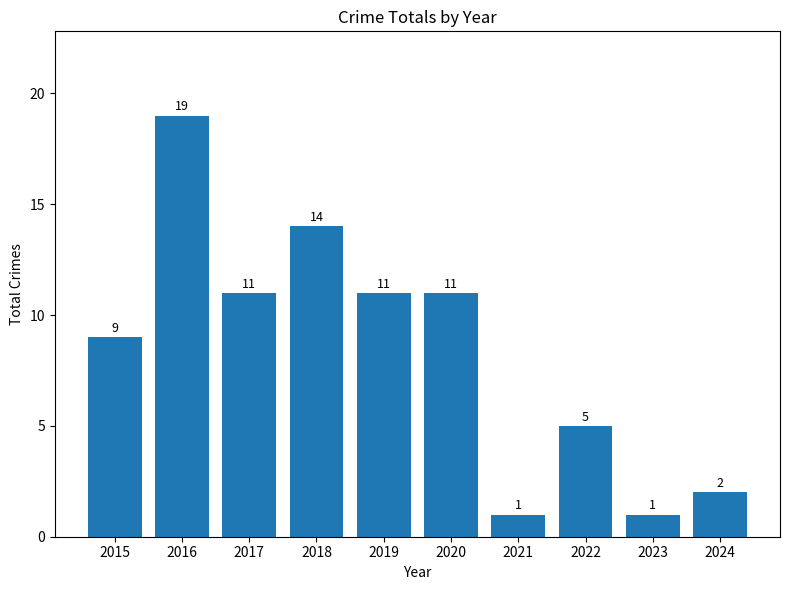

What is the change in value from 2021 to 2024?

+1